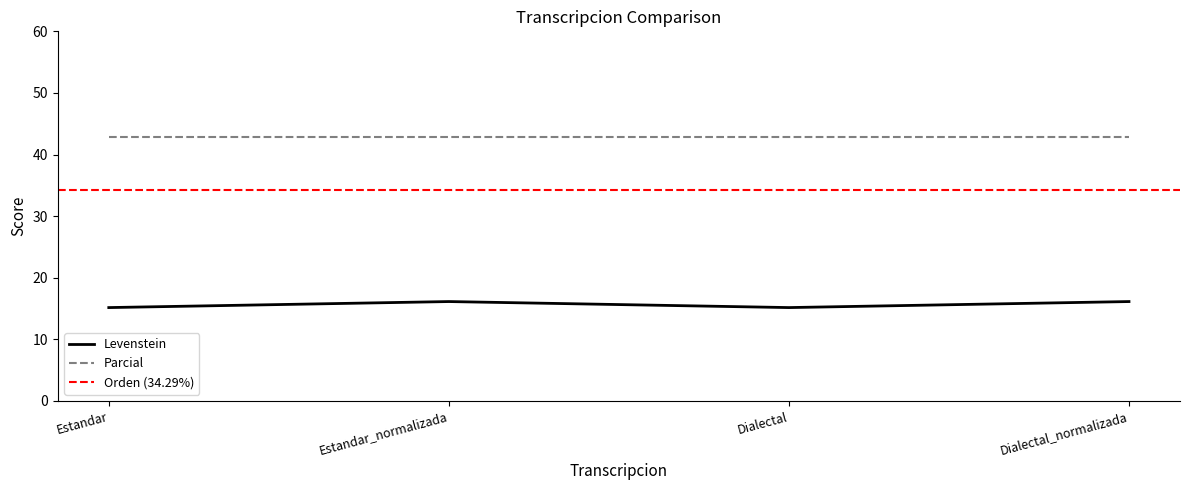

What is the value of the 3rd point from the left?

15.2